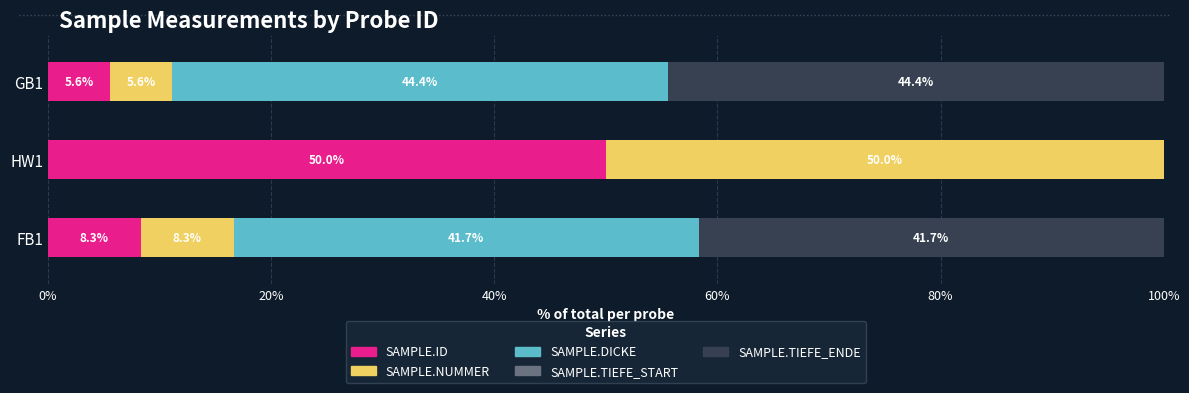

What is the total value across all series at GB1?

100.0